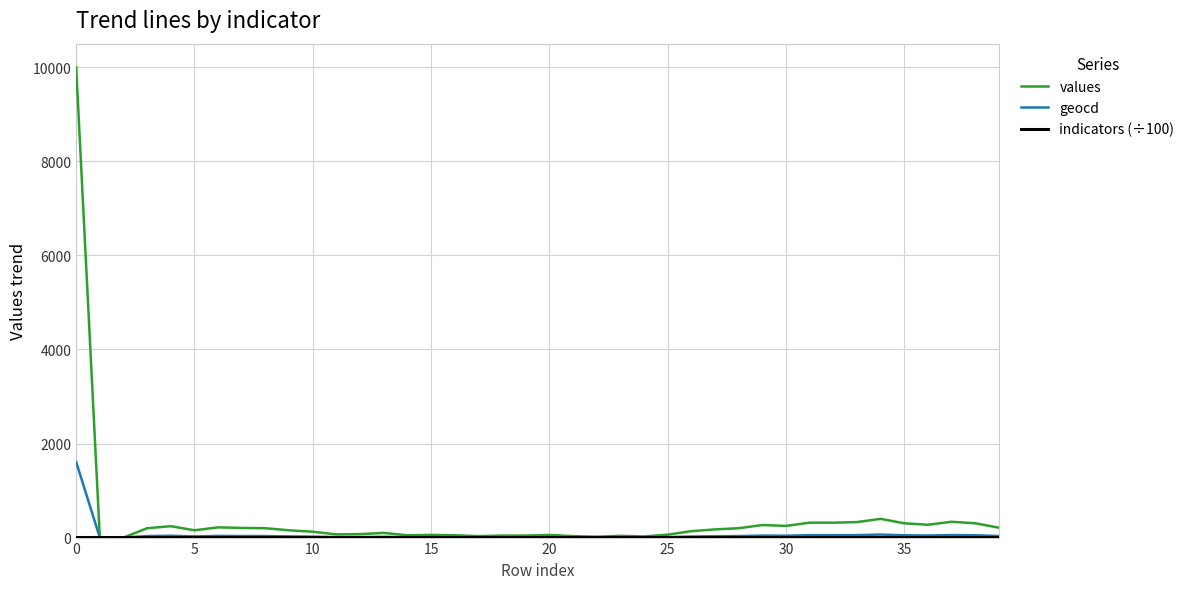

What is the difference between the maximum and minimum values in the geocd series?

1607.0